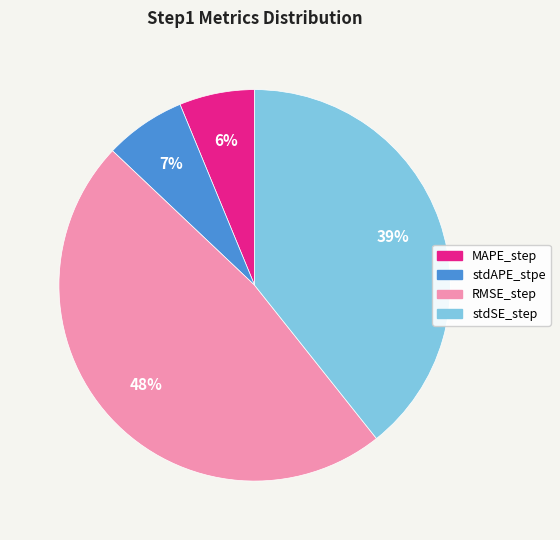

To the nearest percent, what percentage of the pie is stdSE_step?

39%